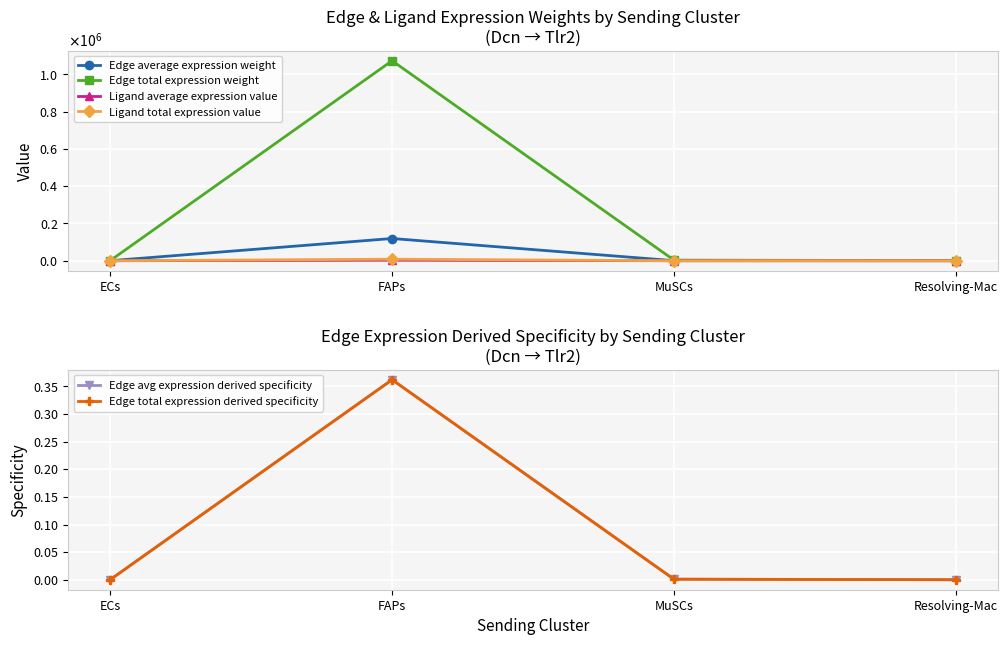

Is the value of Edge total expression derived specificity at ECs greater than the value of Edge average expression weight at FAPs?

No